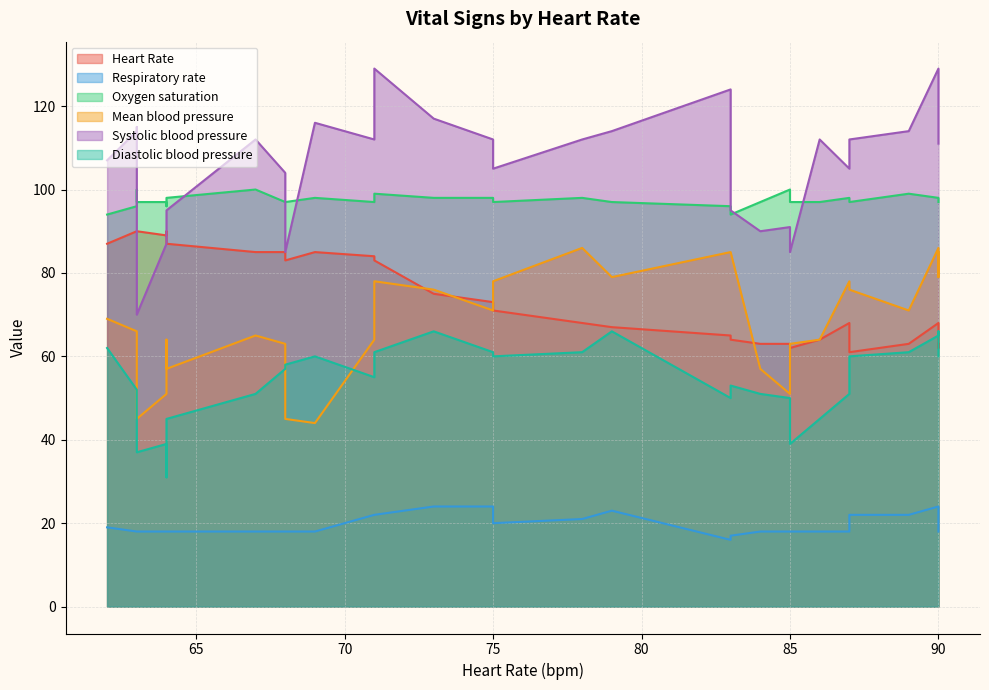

Reading left to right, what are all the values shown in this chart?

Heart Rate: 87	90	90	90	89	90	87	85	85	83	85	84	83	75	73	71	68	67	65	64	63	63	62	64	68	61	63	68	62	63
Respiratory rate: 19	18	18	18	18	18	18	18	18	18	18	22	22	24	24	20	21	23	16	17	18	18	18	18	18	22	22	24	24	18
Oxygen saturation: 94	96	100	97	97	96	98	100	97	97	98	97	99	98	98	97	98	97	96	94	97	100	97	97	98	97	99	98	98	97
Mean blood pressure: 69	66	62	45	51	64	57	65	63	45	44	64	78	76	71	78	86	79	85	85	57	51	63	64	78	76	71	86	79	85
Systolic blood pressure: 107	114	115	70	87	90	95	112	104	85	116	112	129	117	112	105	112	114	124	95	90	91	85	112	105	112	114	129	117	111
Diastolic blood pressure: 62	52	46	37	39	31	45	51	57	58	60	55	61	66	61	60	61	66	50	53	51	50	39	45	51	60	61	65	66	60